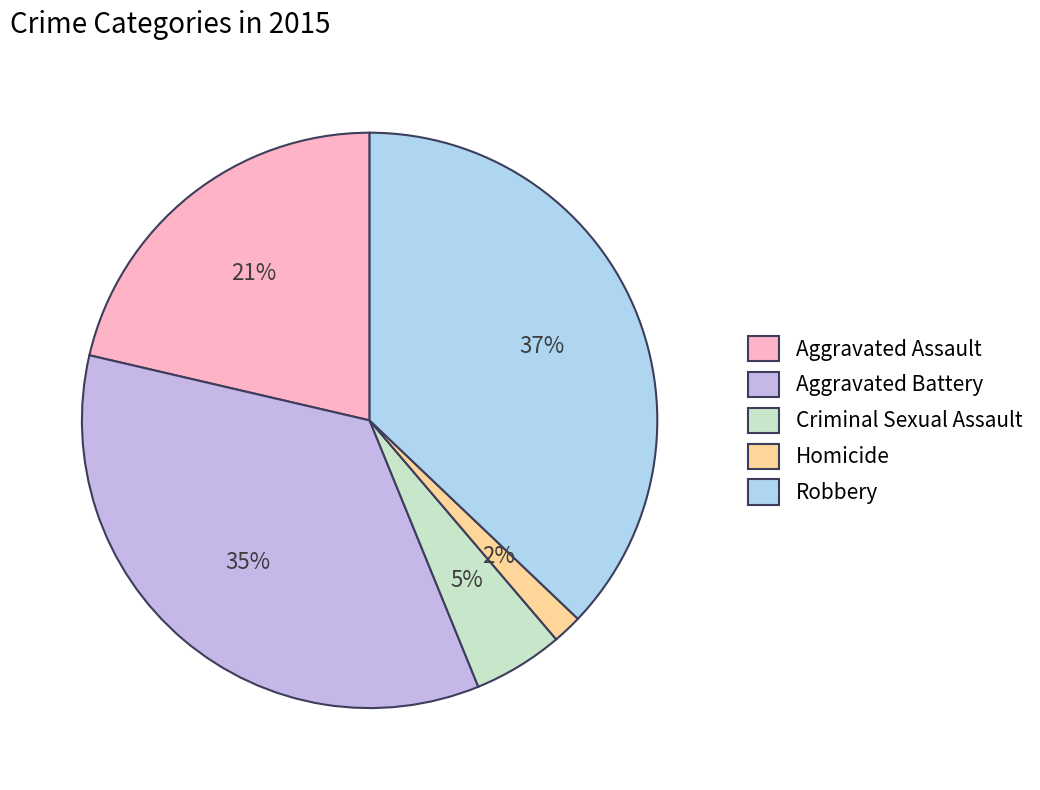

How many slices are in this pie chart?

5